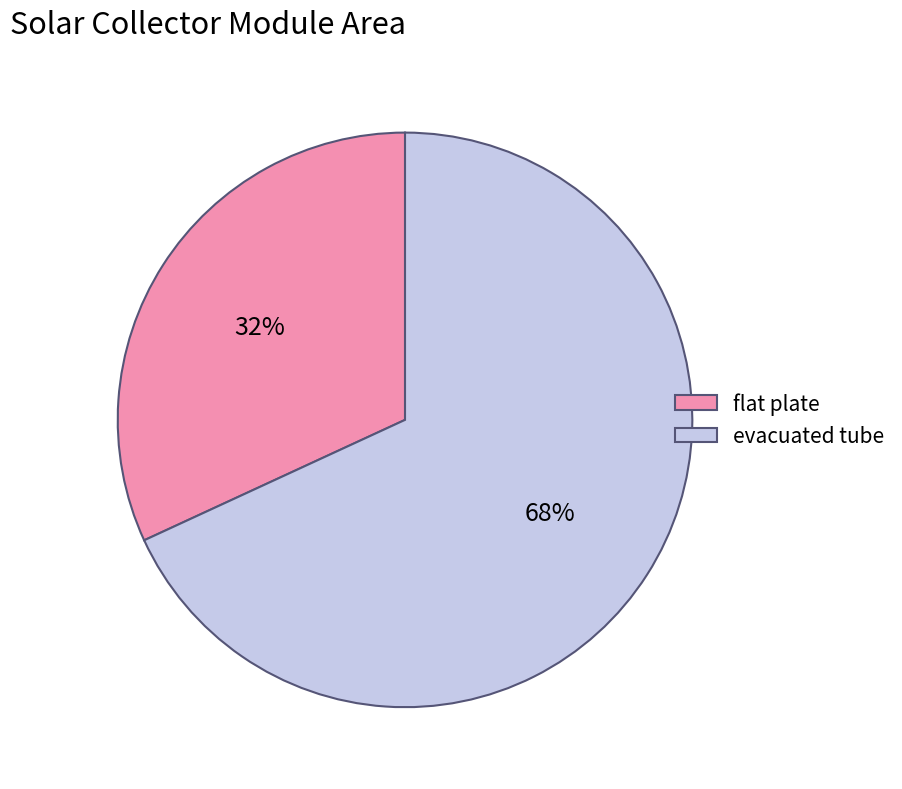

To the nearest percent, what percentage of the pie is flat plate?

32%